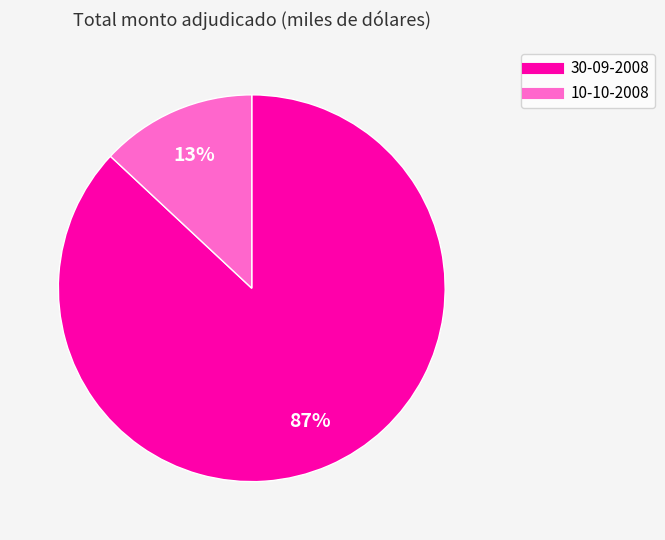

What percentage is the 30-09-2008 slice, to the nearest percent?

87%